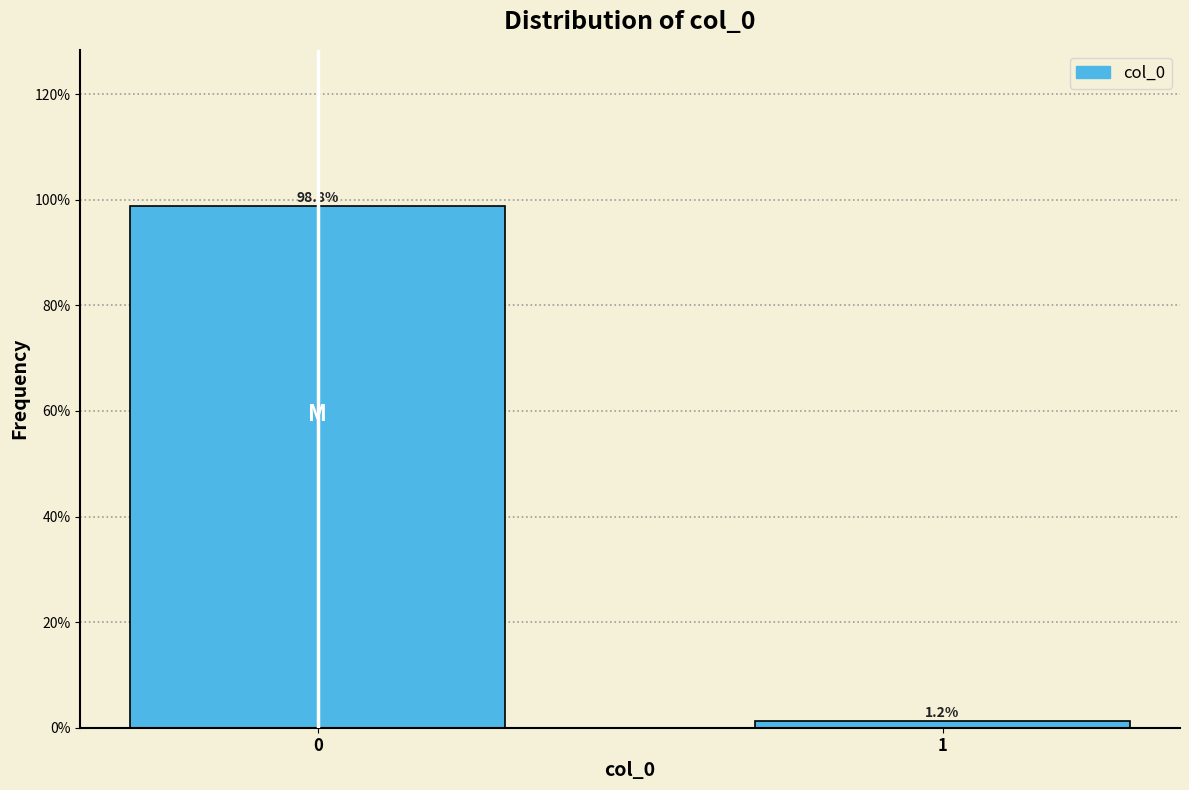

Reading right to left, extract all data points from this chart.

1.2	98.8